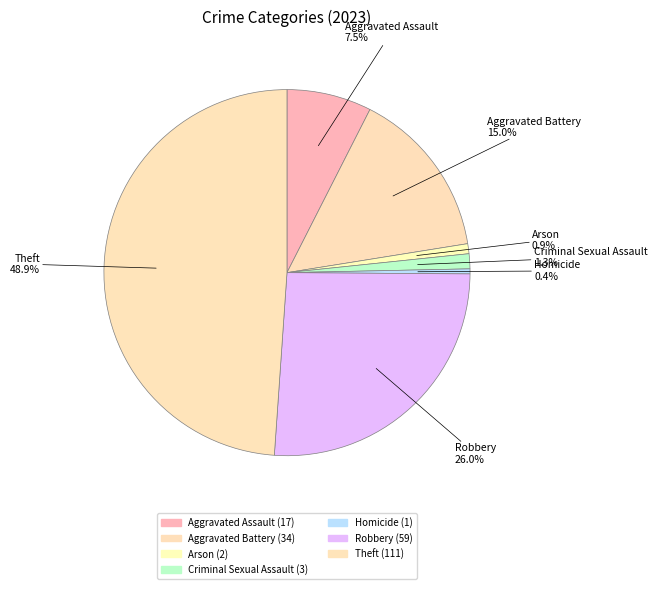

What percentage is NOT represented by Aggravated Battery?

85.0%